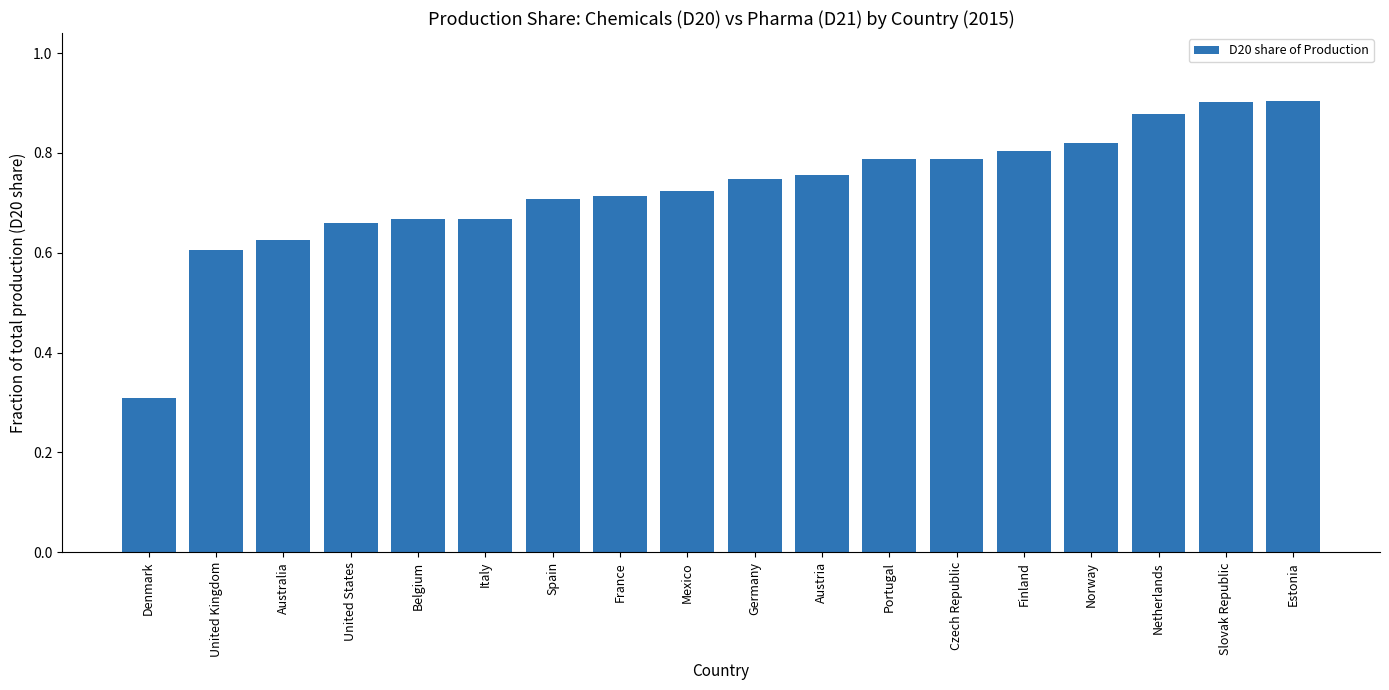

What is the label of the 11th bar from the left?

Austria